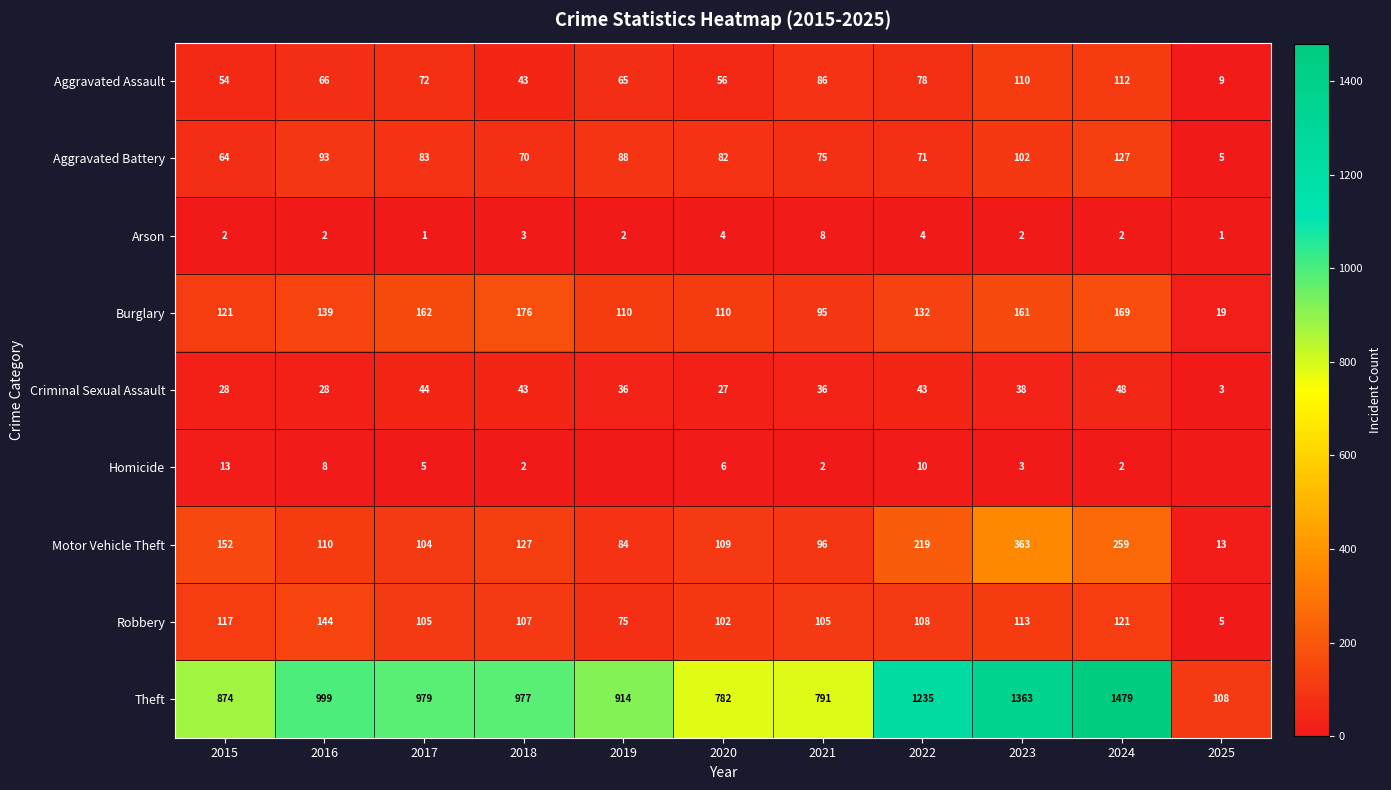

Which series has the largest total across all categories?

Theft